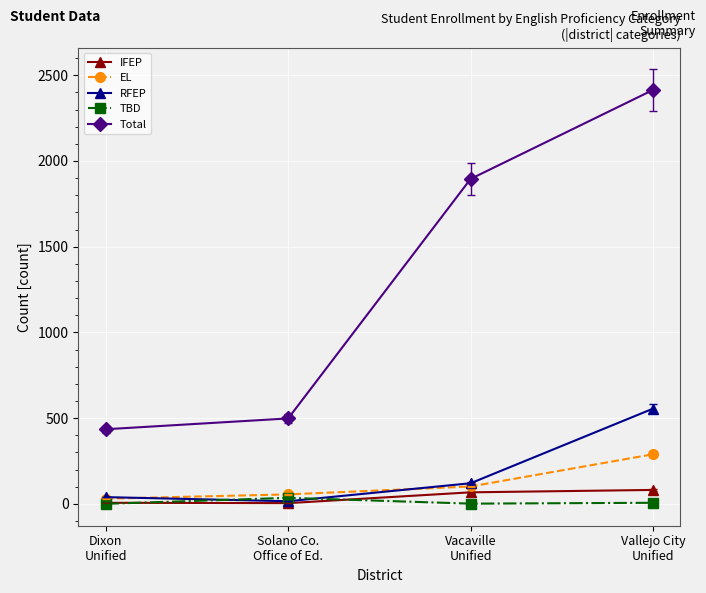

Which series has the widest spread of values?

Total